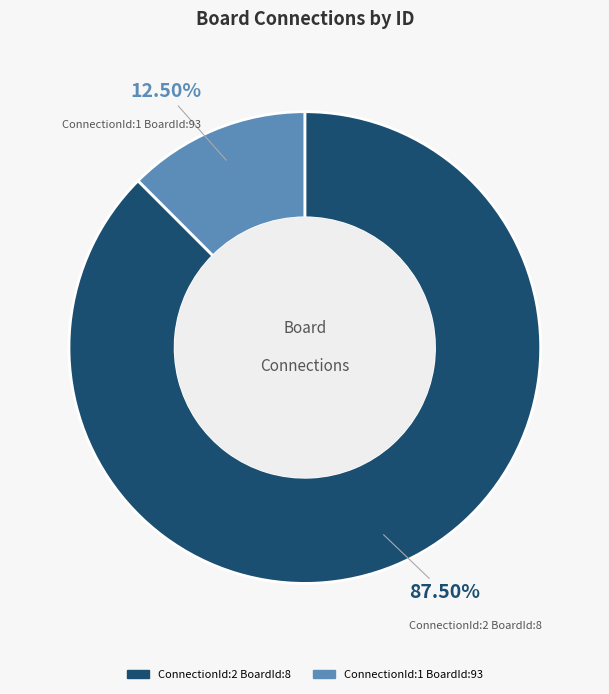

Combined, what portion of the pie is ConnectionId:2 BoardId:8 and ConnectionId:1 BoardId:93?

100.0%